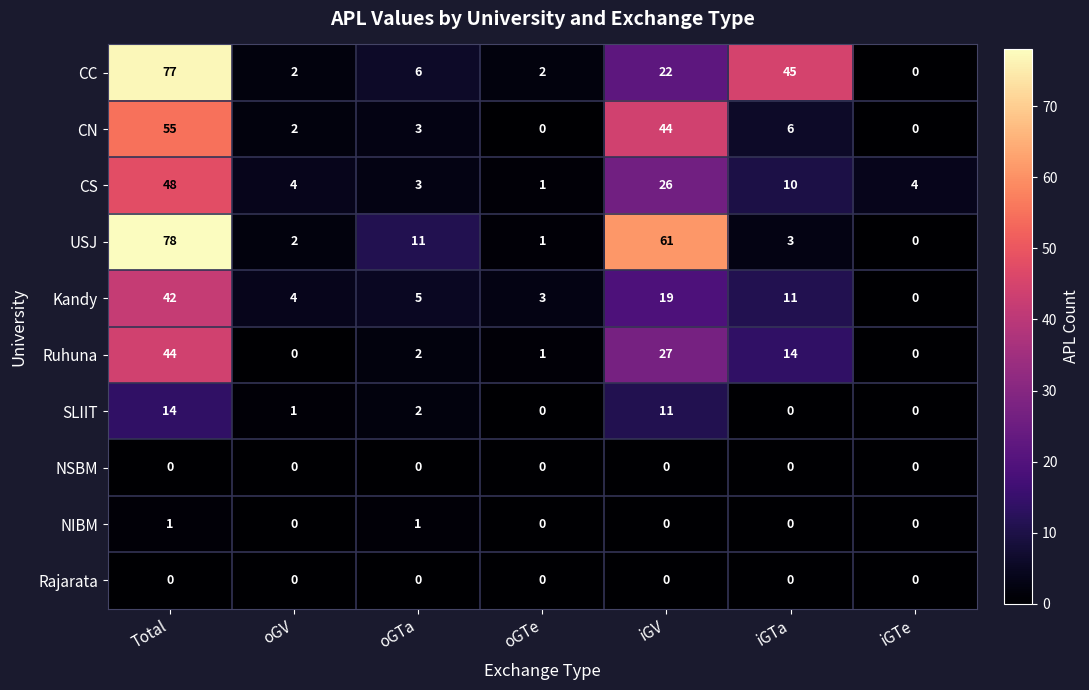

Which label corresponds to the largest value in the chart?

Total